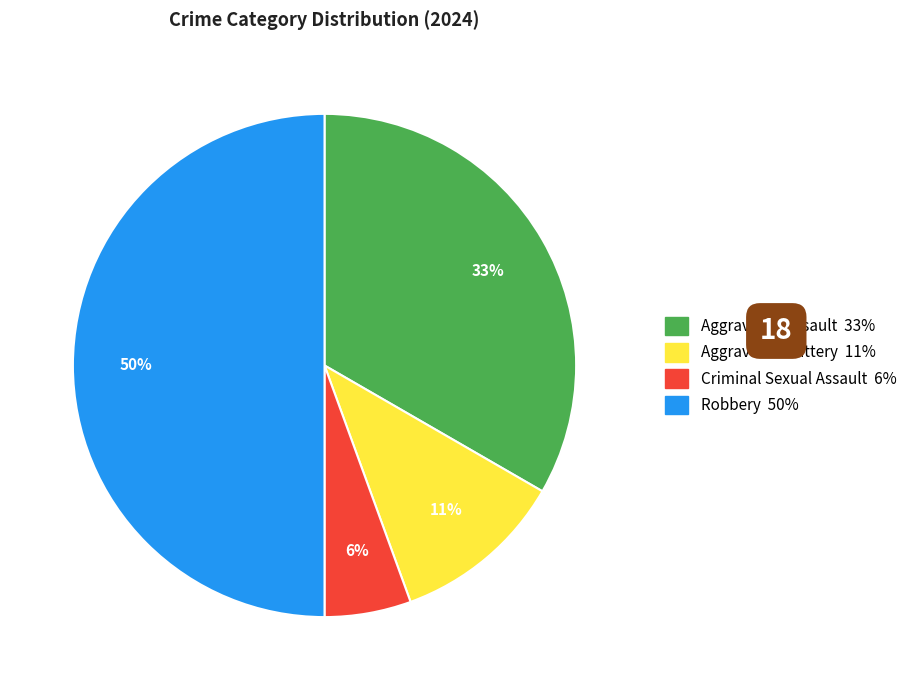

To the nearest percent, what is the difference between the largest and smallest slice percentages?

44%